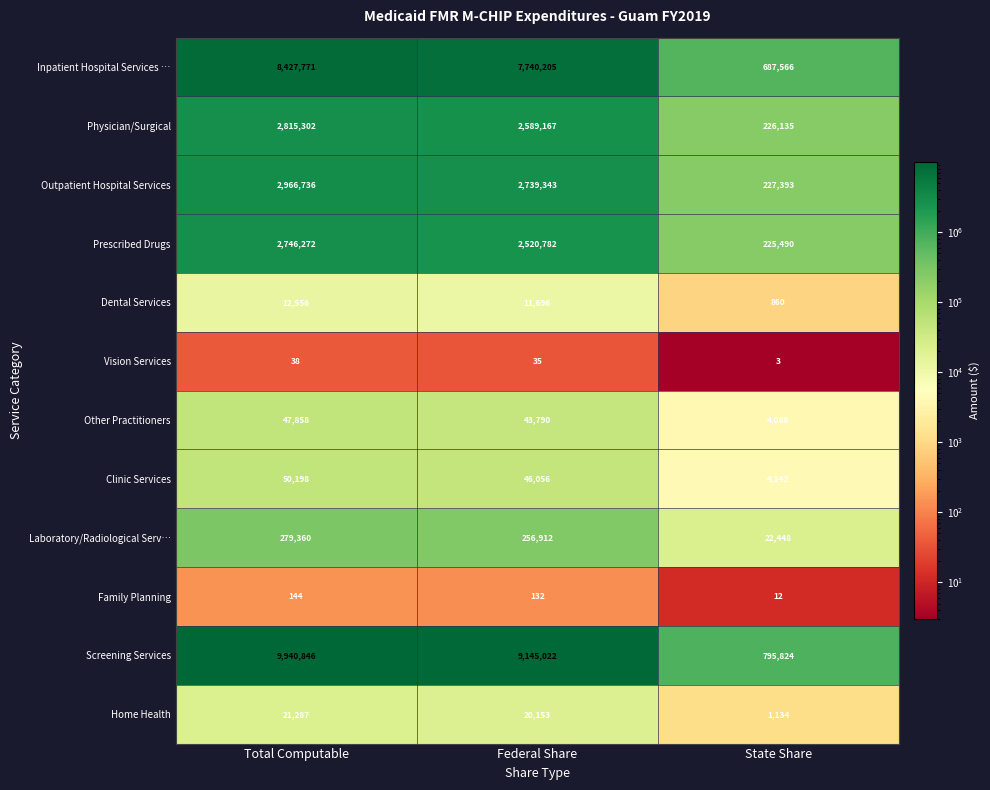

What is the minimum value for Prescribed Drugs?

225490